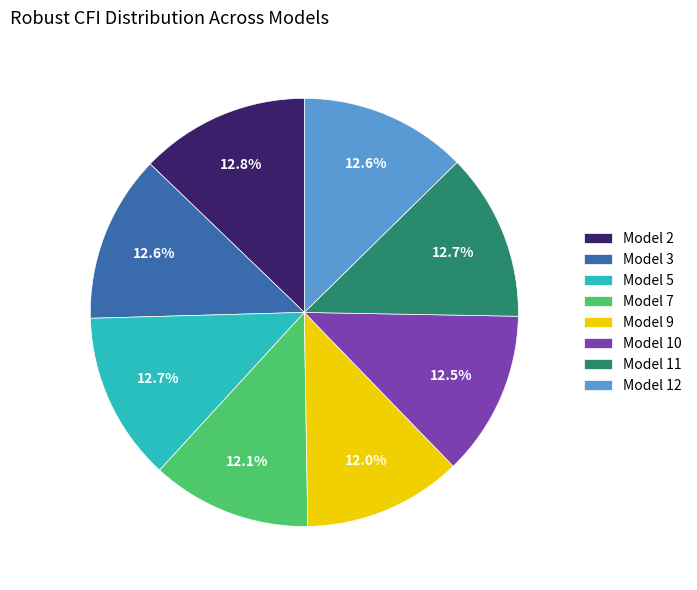

Count the number of slices in the pie.

8